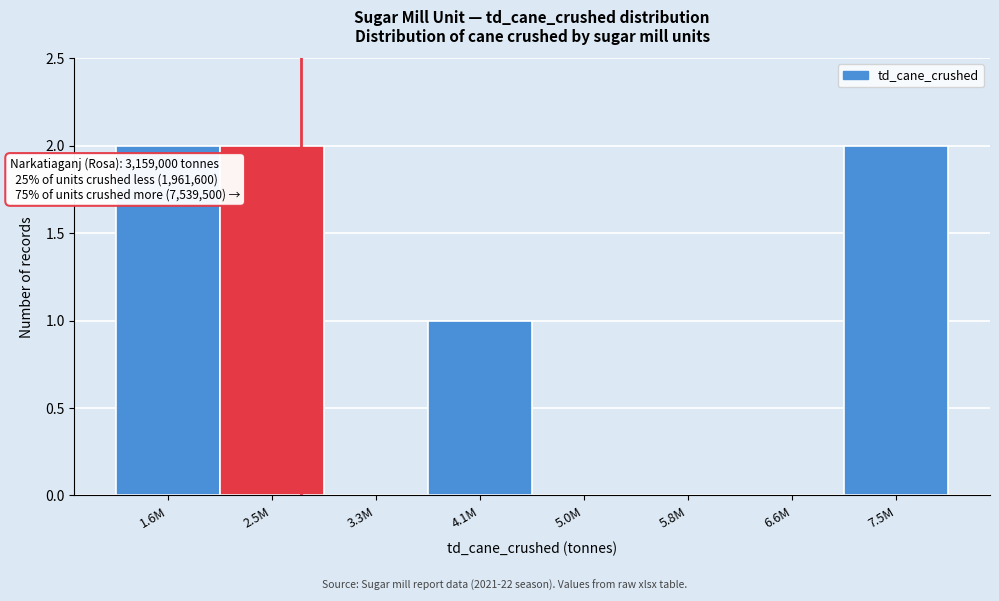

Reading left to right, what are all the values shown in this chart?

1.6M=2	2.5M=2	3.3M=0	4.1M=1	5.0M=0	5.8M=0	6.6M=0	7.5M=2